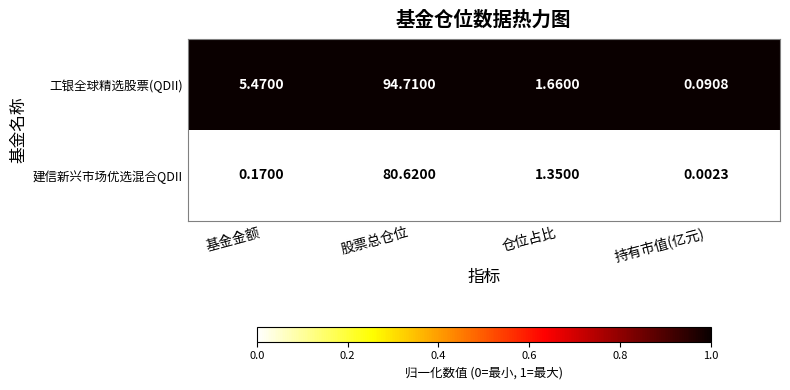

What is the difference between the highest and lowest values at 基金金额?

5.3